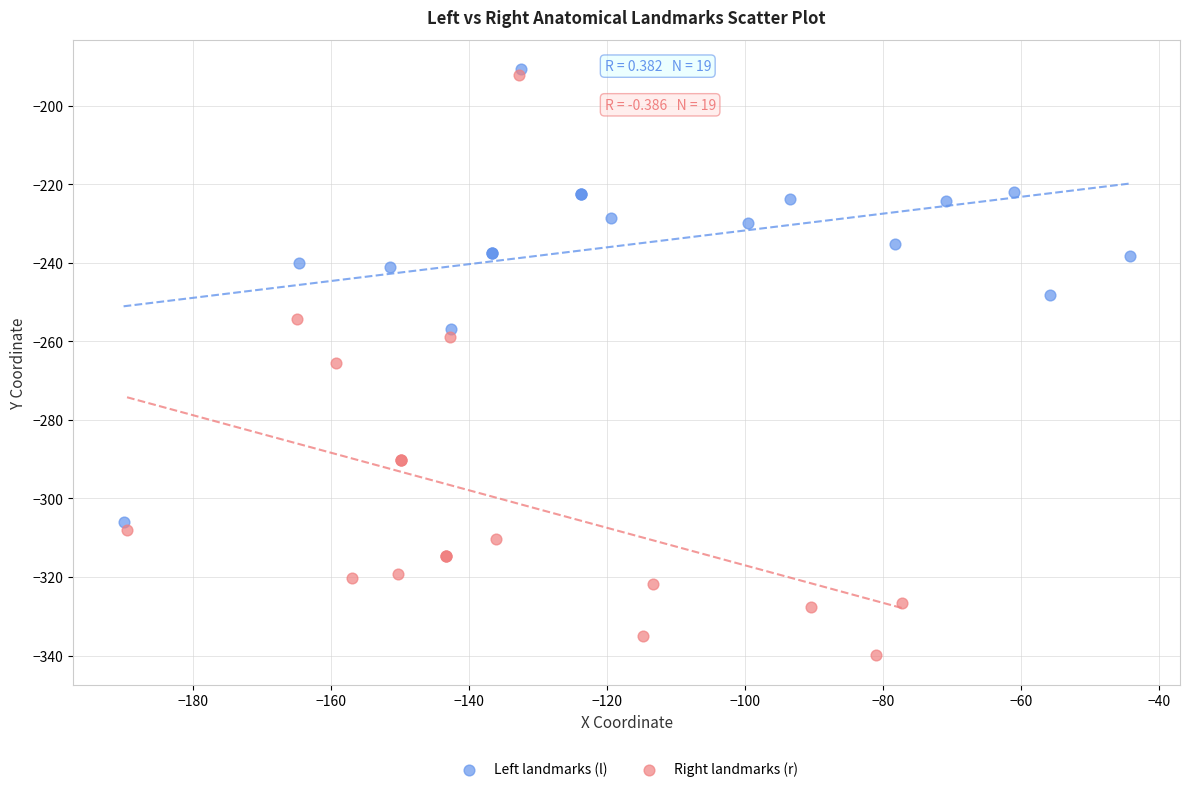

Which series reaches the minimum Y coordinate?

Right landmarks (r)